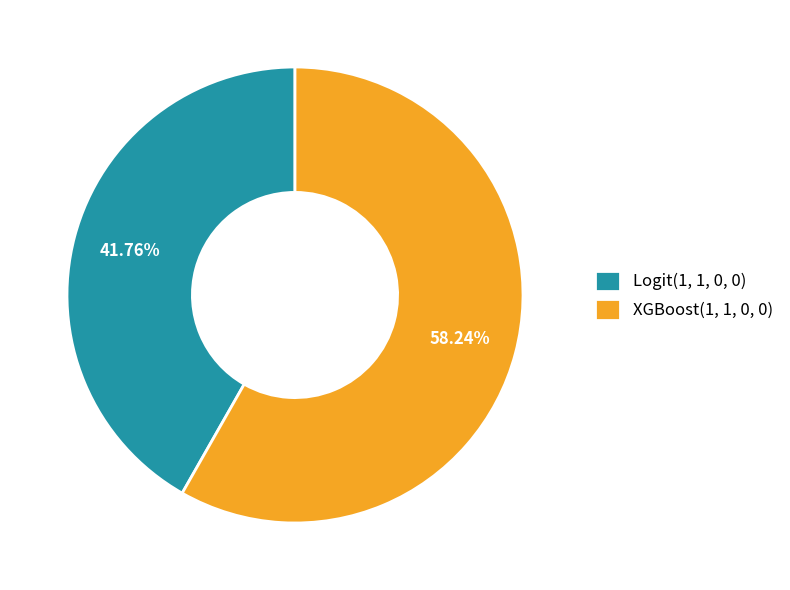

What is the majority slice?

XGBoost(1, 1, 0, 0)